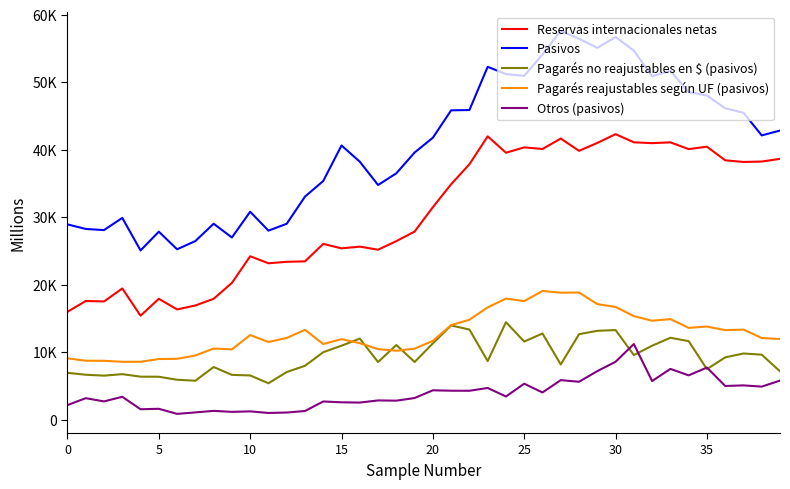

Does the chart display data point markers on the line(s)?

No